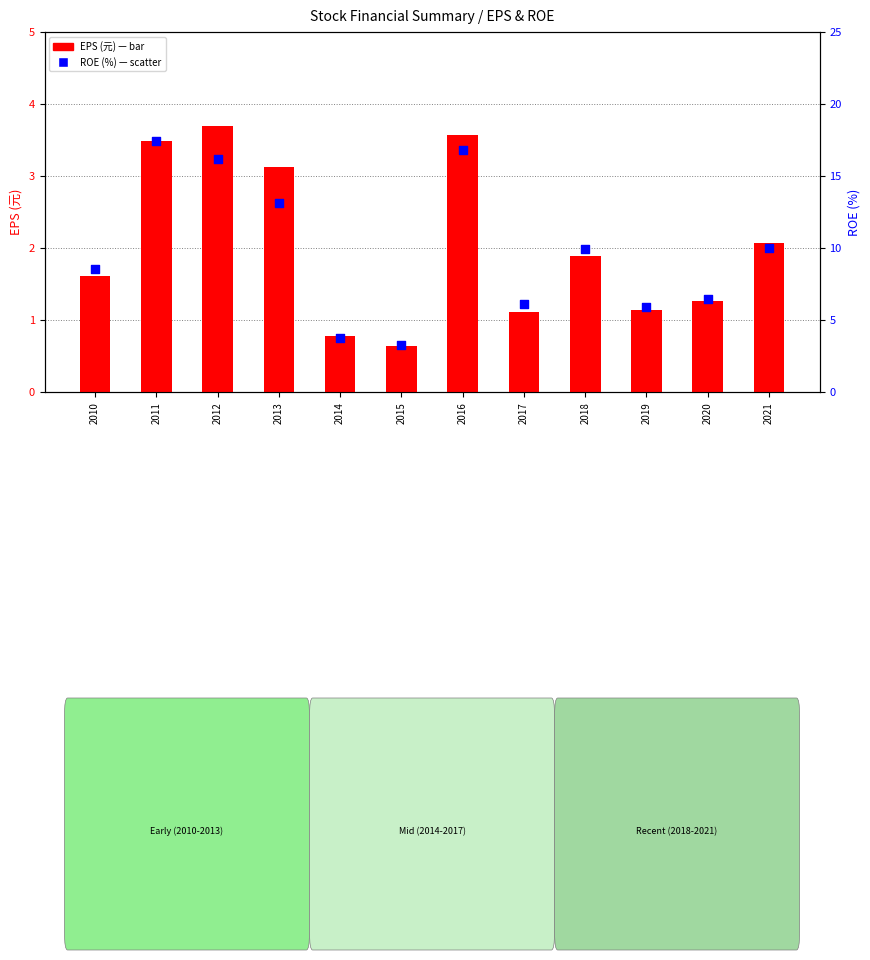

What is the total value across all series at 2019?

7.0